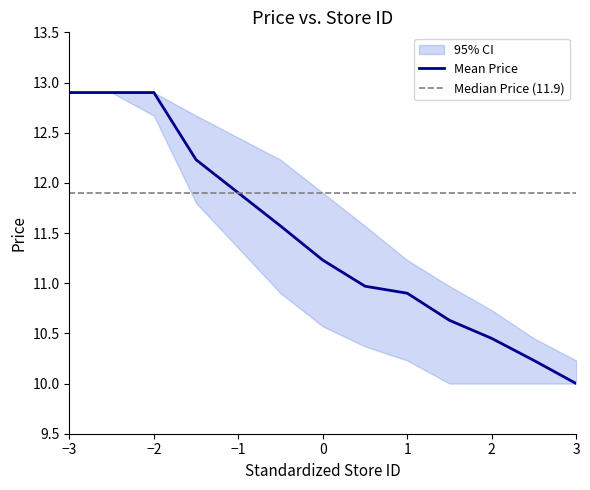

The Mean Price series shows 11.2 at 0. True or false?

True